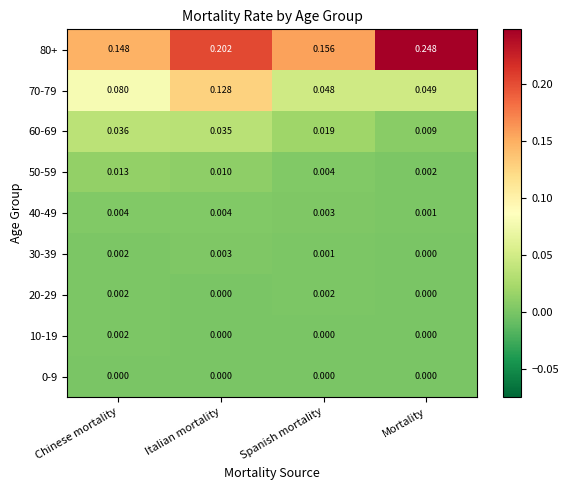

Which category has the highest value in the 30-39 series?

Italian mortality